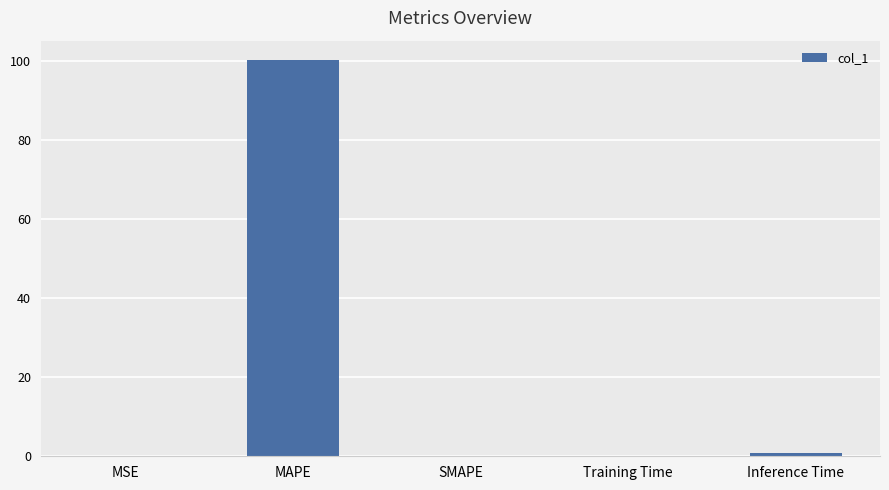

True or false: the data shows 27.4 at MAPE.

False